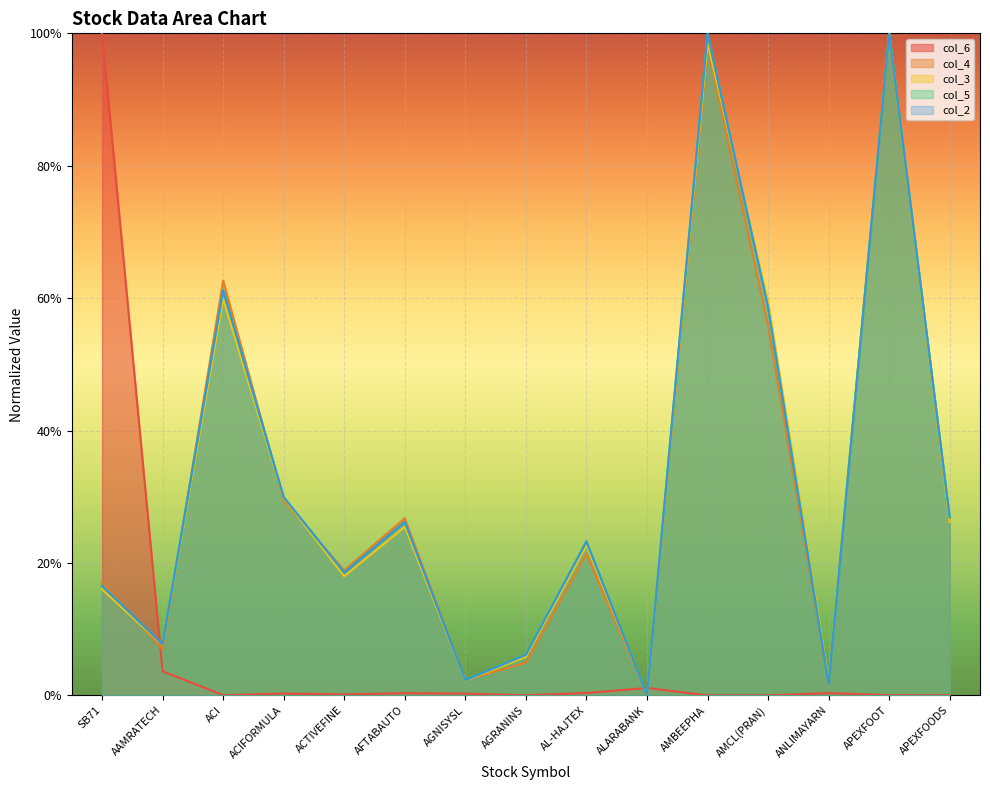

Rank the series at ACI from lowest to highest value.

col_6, col_3, col_5, col_2, col_4